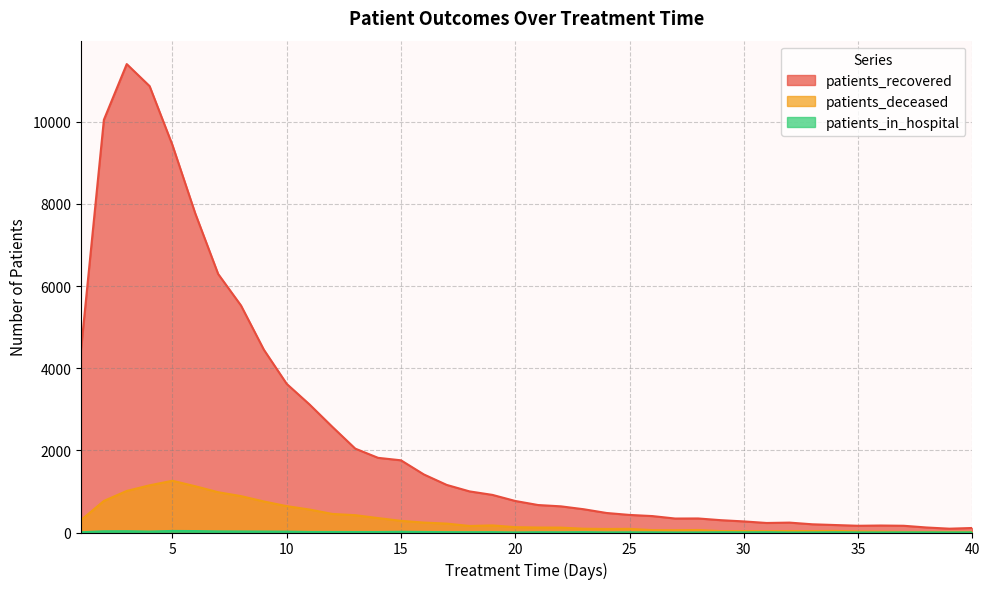

How many lines are shown in the chart?

3